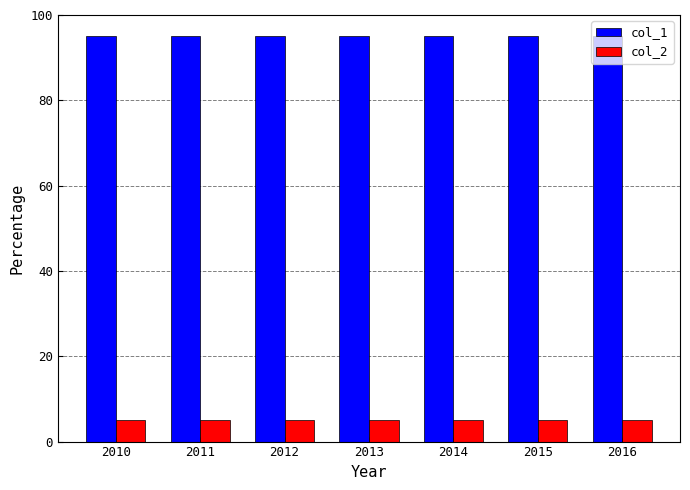

Rank the series by their maximum value, from lowest to highest.

col_2, col_1